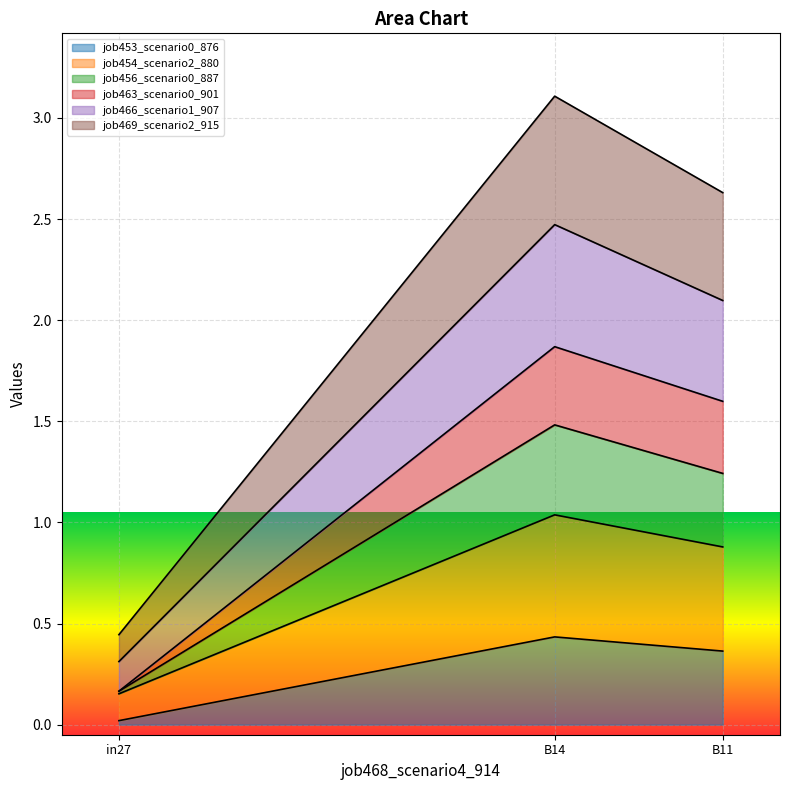

At which category is the sum across all series the highest?

B14